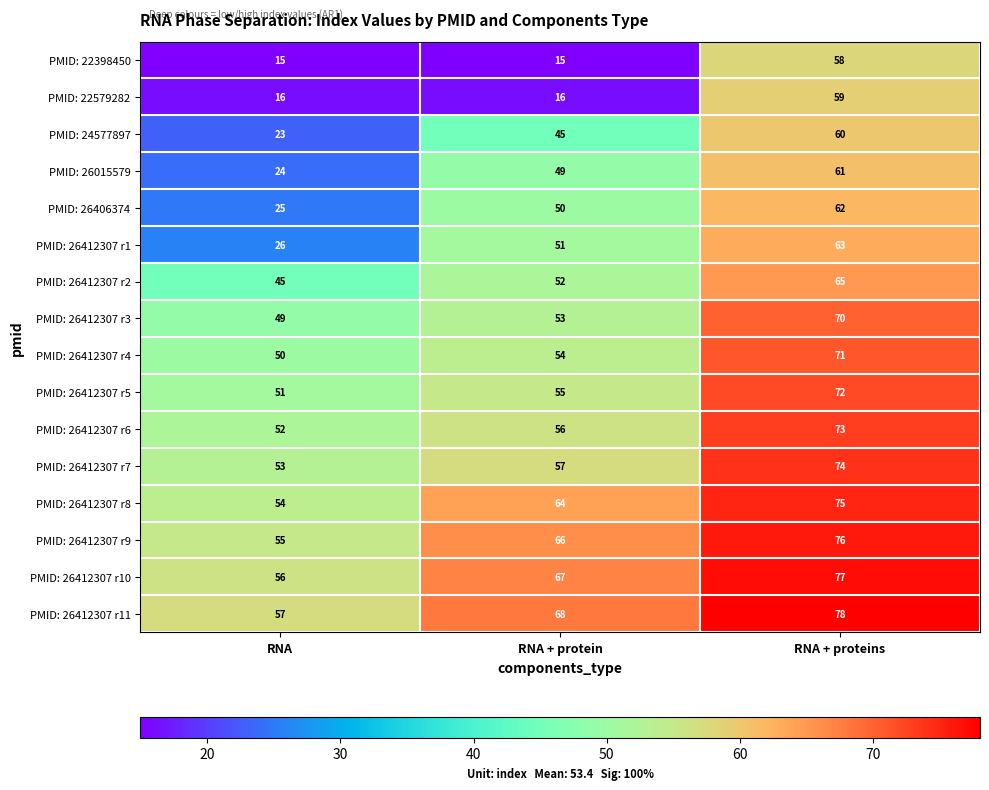

At which label is PMID: 26412307 r11 closest to 67?

RNA + protein